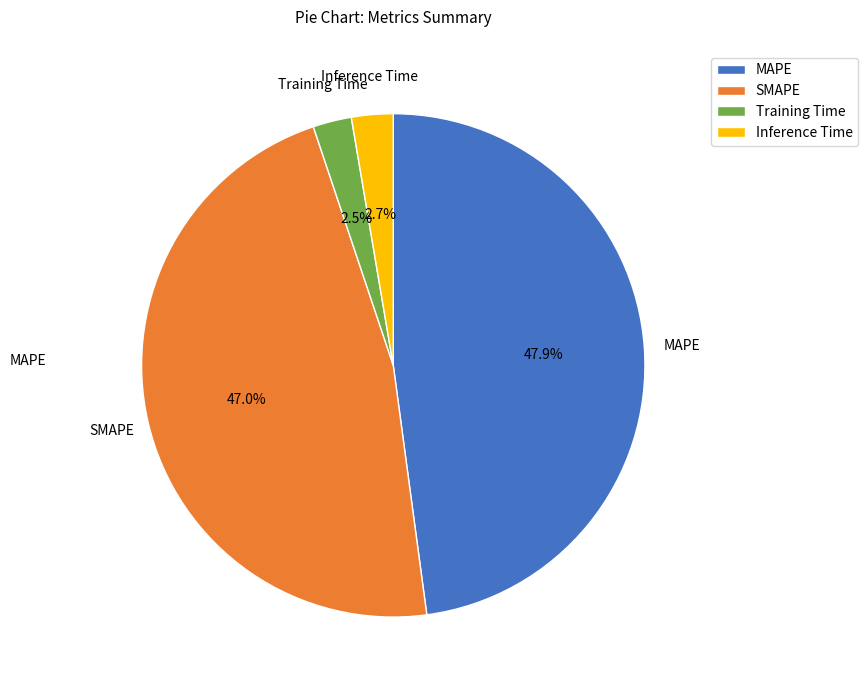

How much of the chart is everything except SMAPE?

53.0%